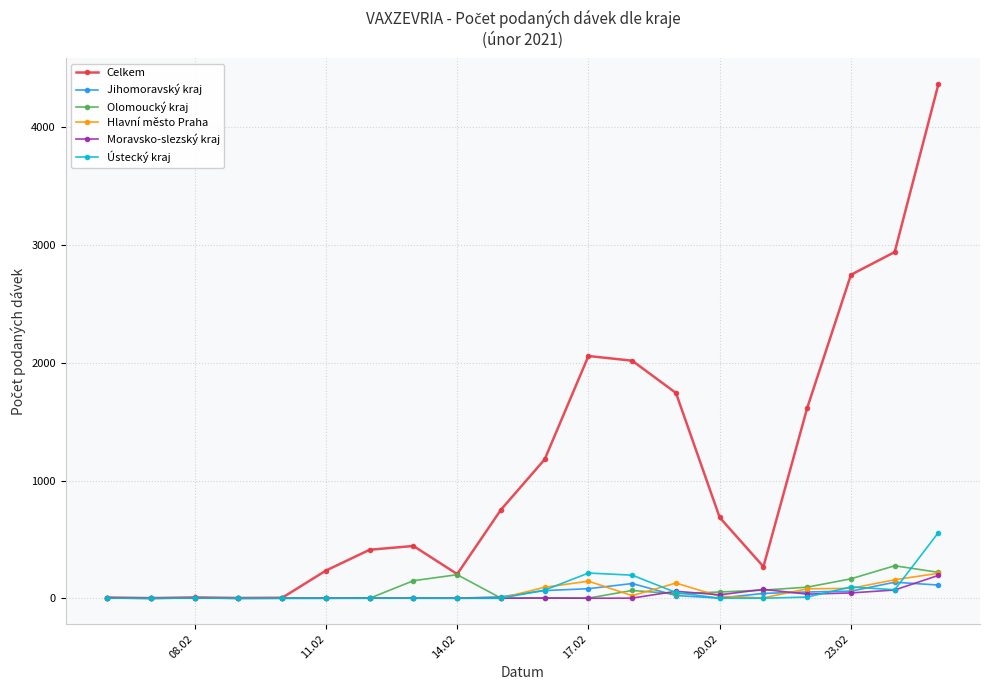

At how many categories does at least one series exceed 2499?

3